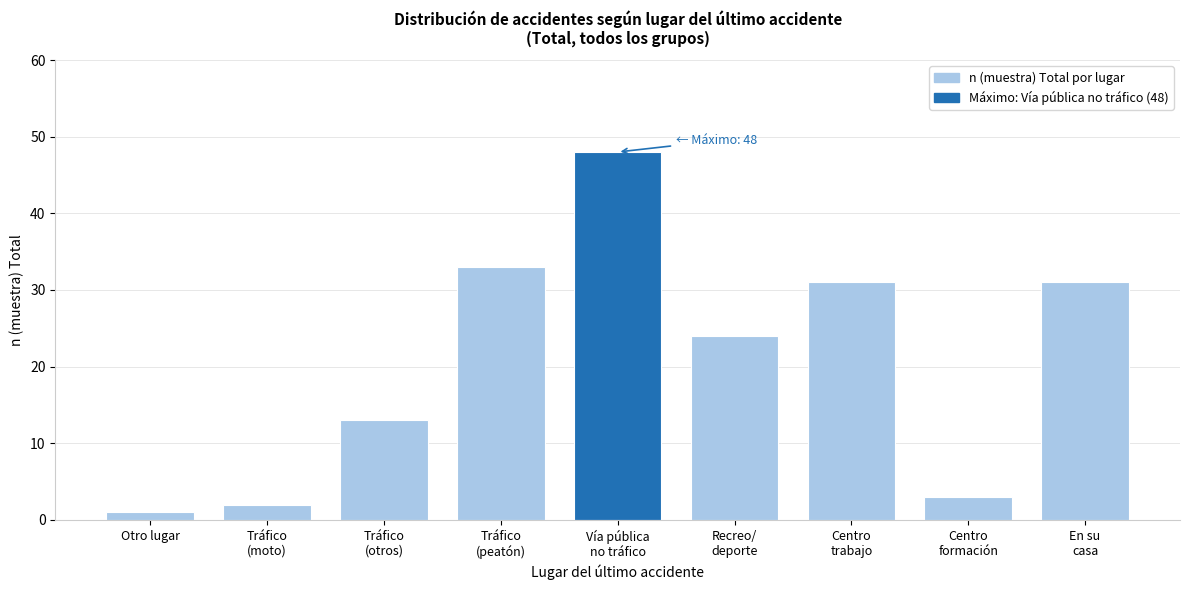

Reading left to right, list all the values displayed in this chart.

1	2	13	33	48	24	31	3	31